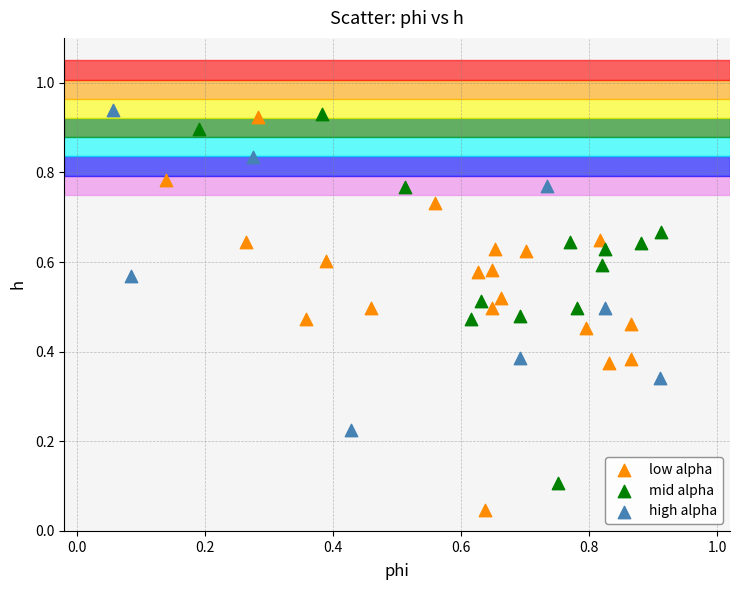

Which series has the widest spread of Y values?

low alpha